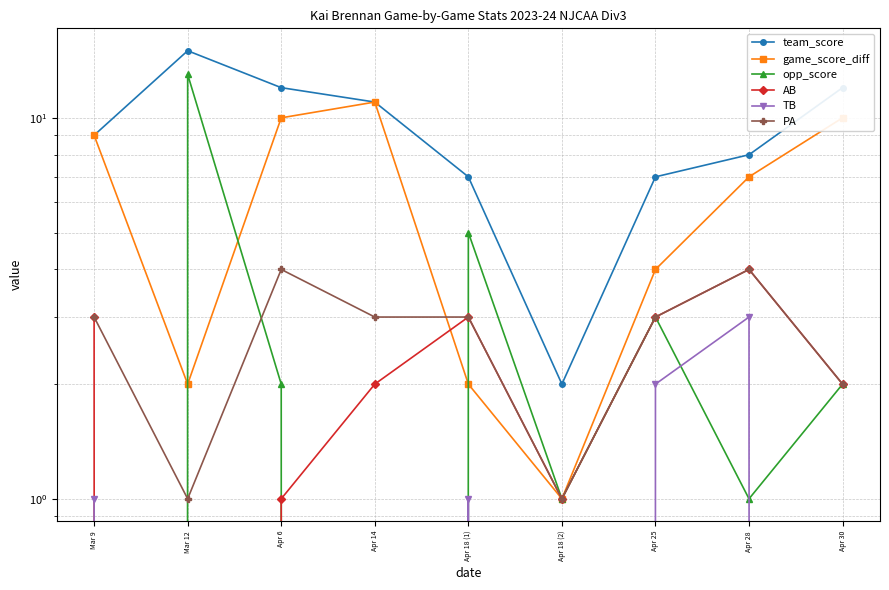

How many interior local valleys does the AB series have?

2